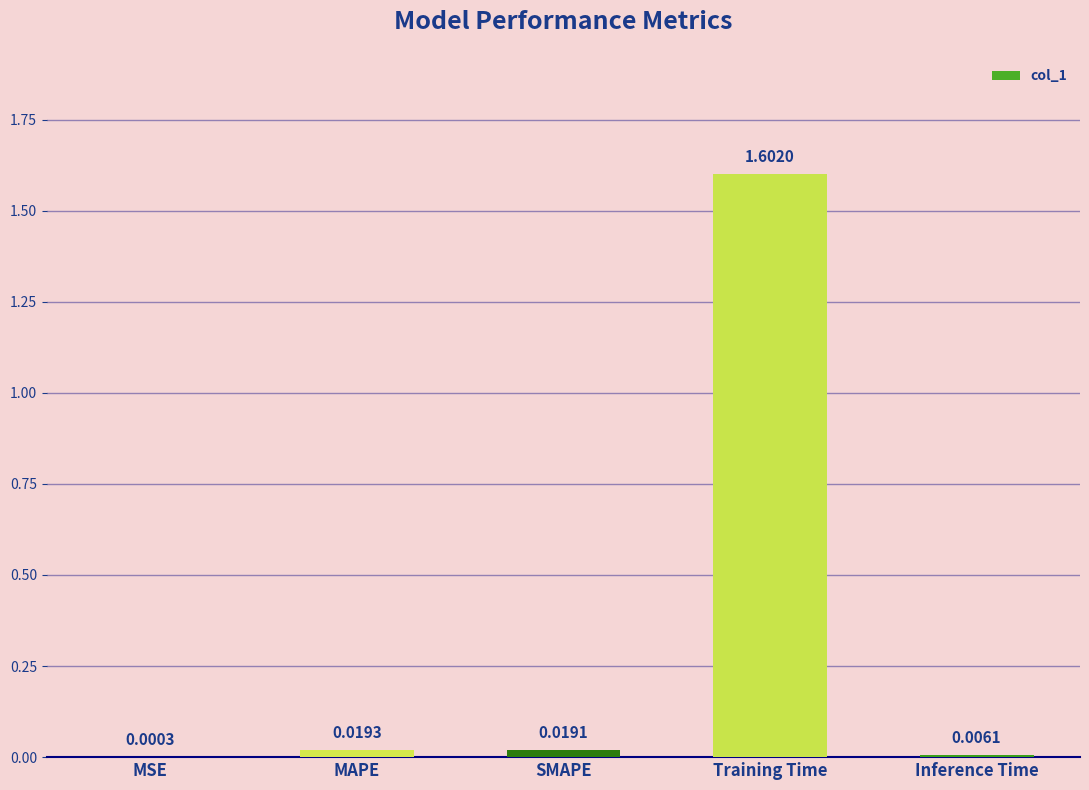

Which label corresponds to the largest value in the chart?

Training Time